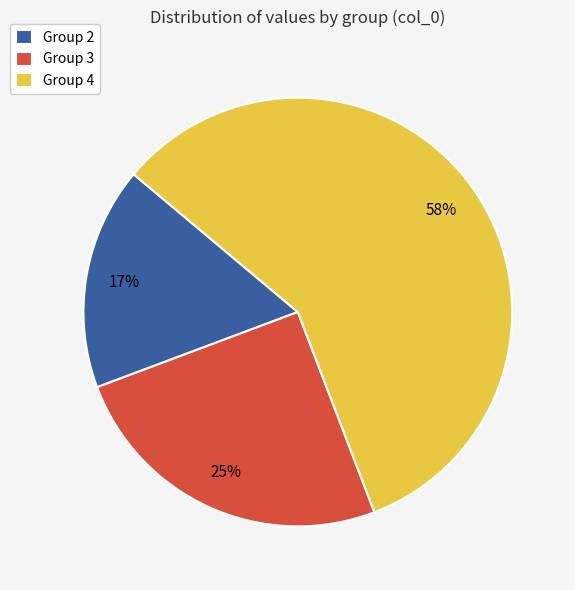

Between Group 2 and Group 3, which is larger?

Group 3